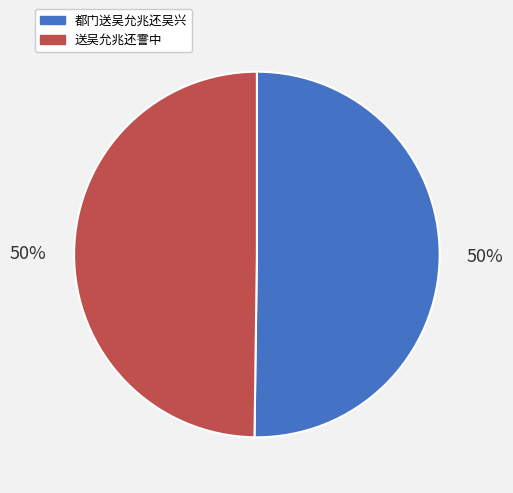

Count the number of slices in the pie.

2